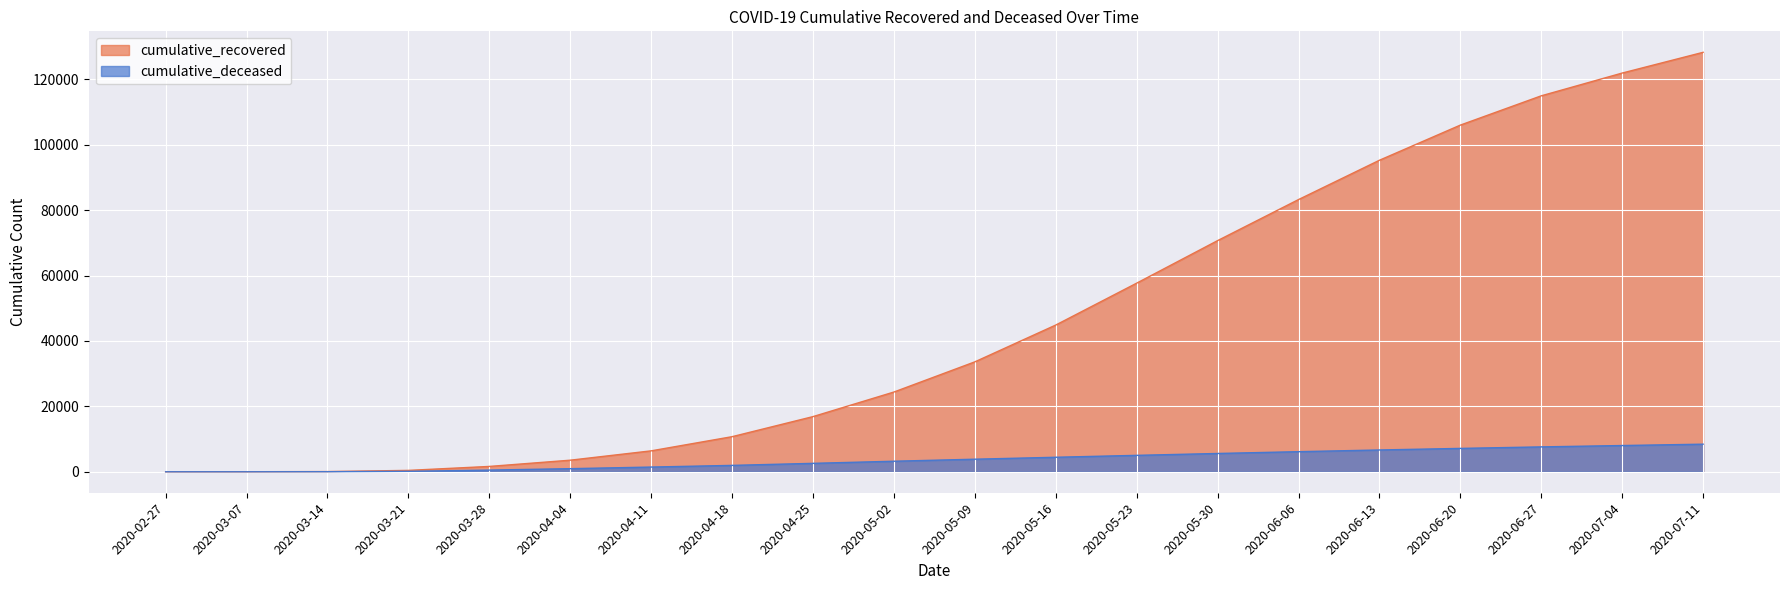

Rank the series by their maximum value, from highest to lowest.

cumulative_recovered, cumulative_deceased